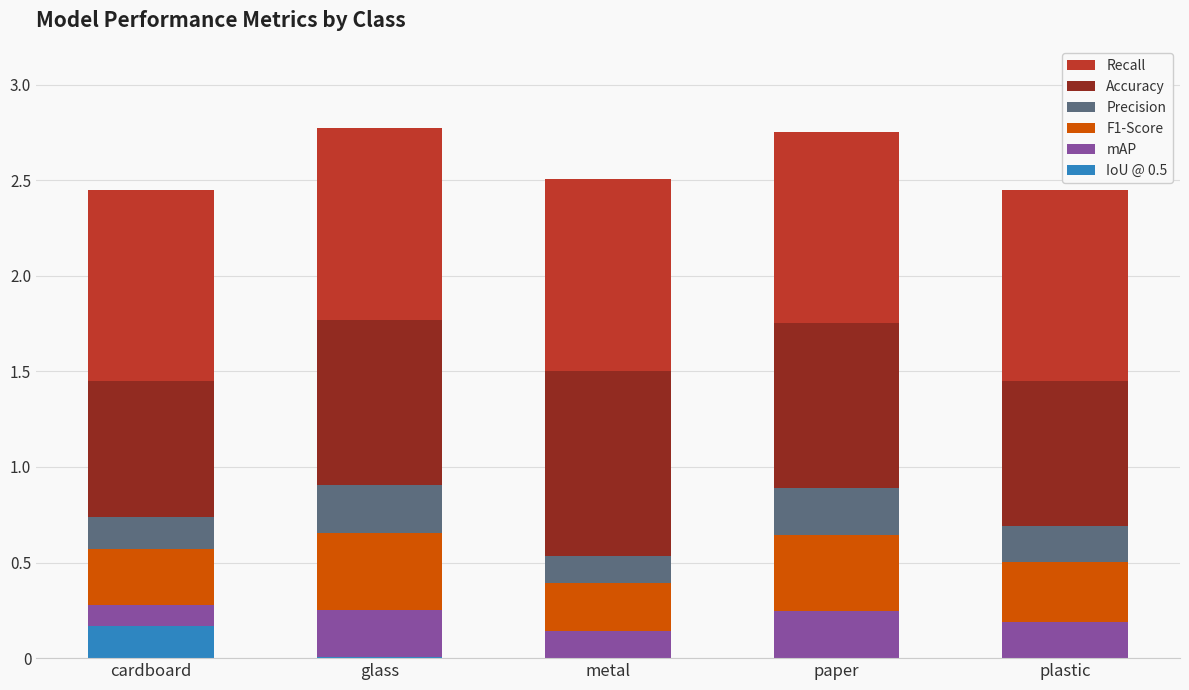

Is it true that IoU @ 0.5 equals 0.0 at glass?

True